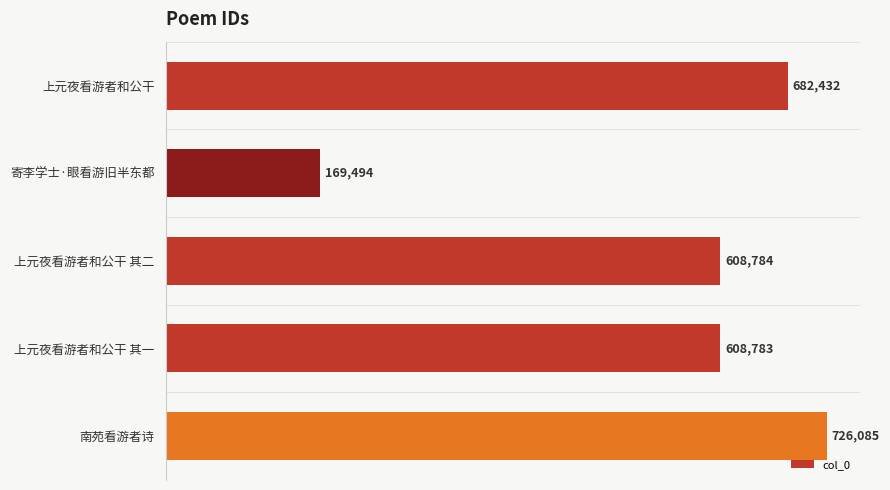

Read the value at 寄李学士·眼看游旧半东都.

169494